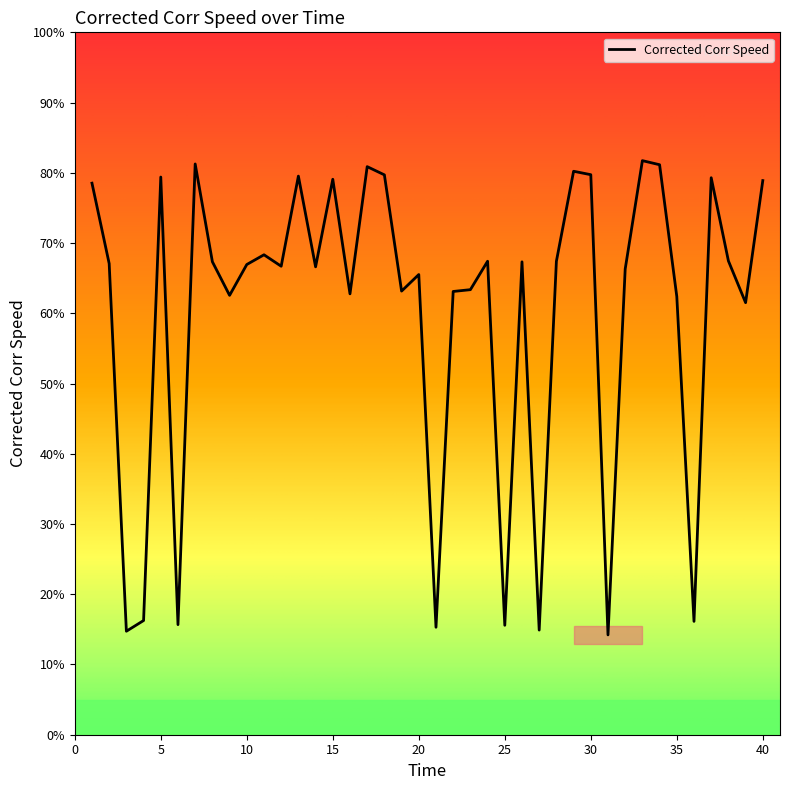

Does the chart have visible grid lines?

No